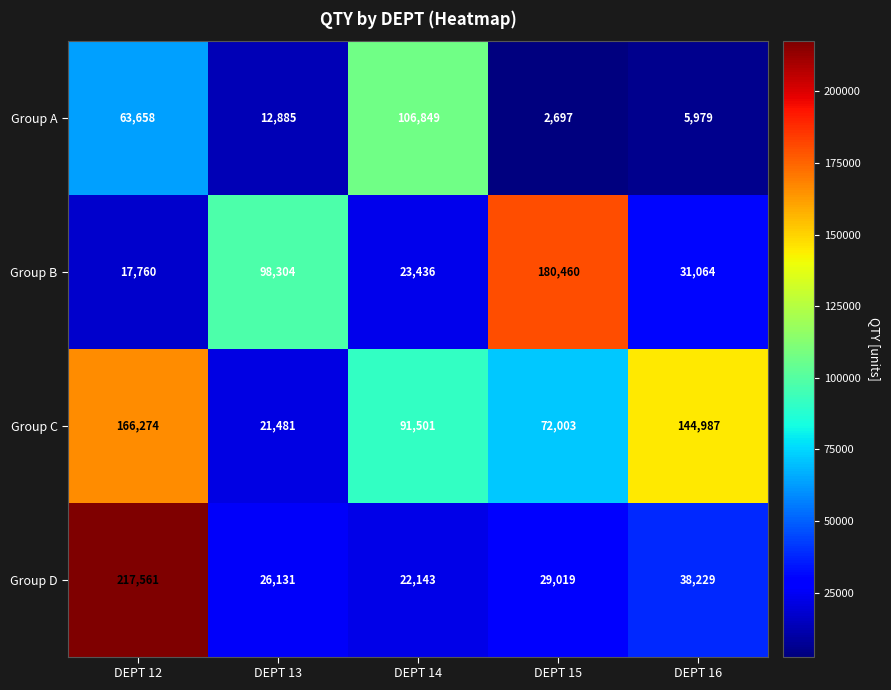

What is the spread (max minus min) of values at DEPT 15?

177763